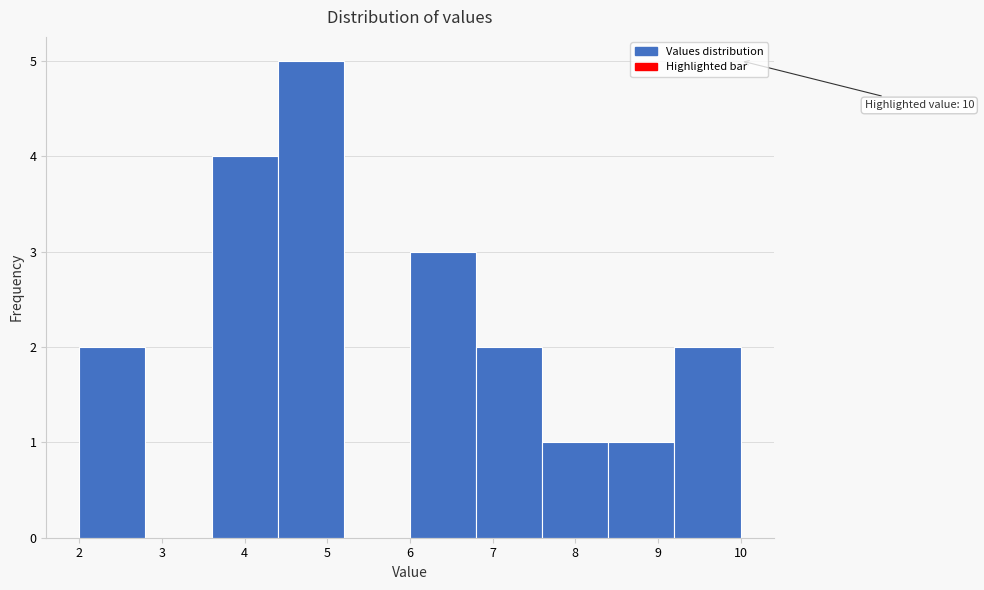

Over which range of the x-axis is the bar tallest?

4.4 to 5.2